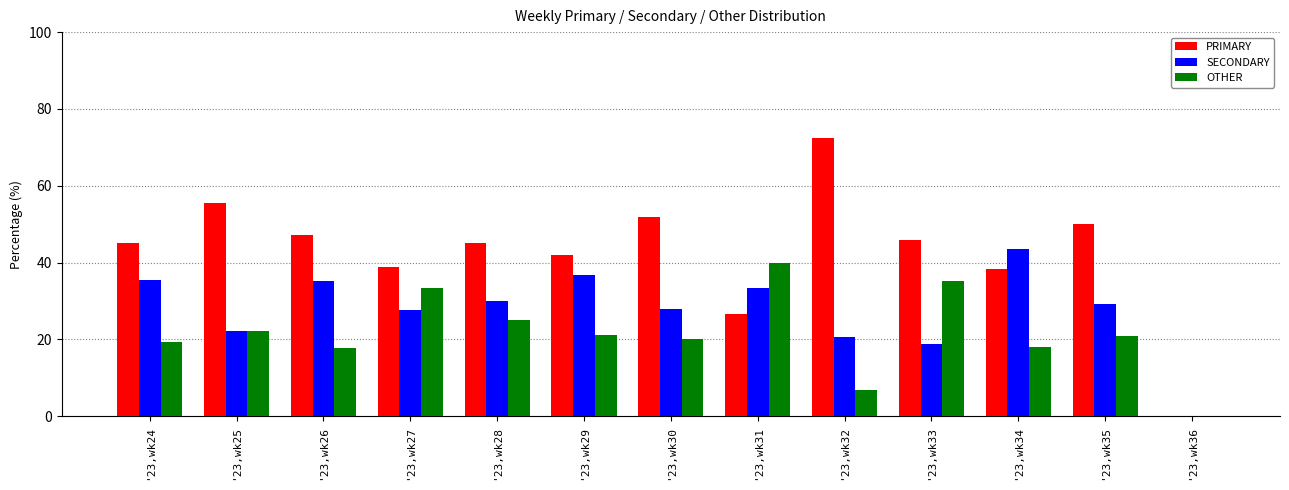

What is the sum of all PRIMARY values?

559.3